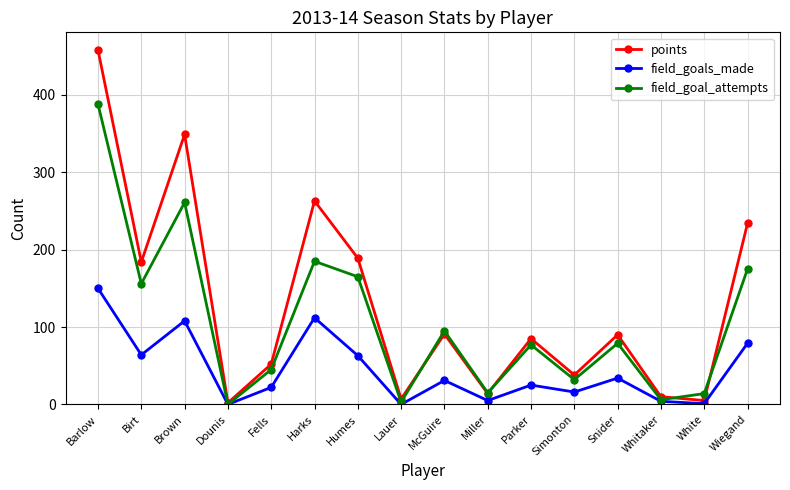

Count the number of categories in the chart.

16